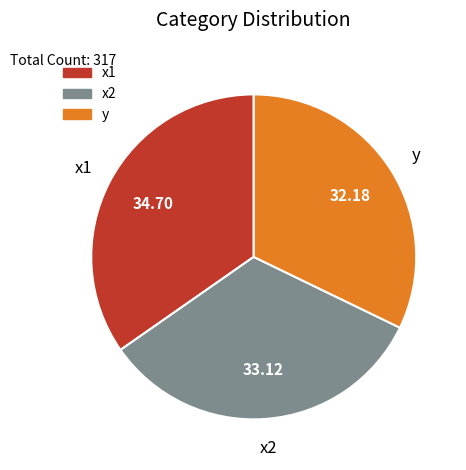

Is the sum of y and x1 greater than half?

Yes